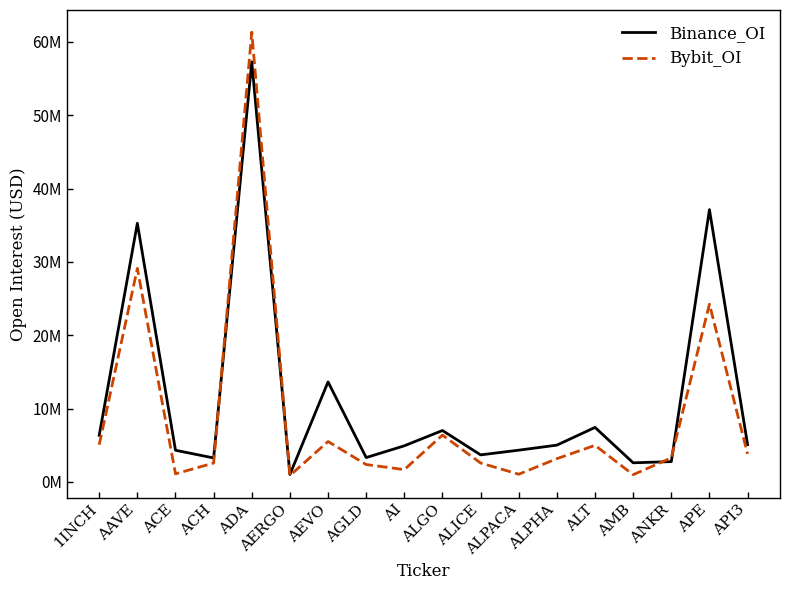

What are all the series names shown in the legend?

Binance_OI, Bybit_OI